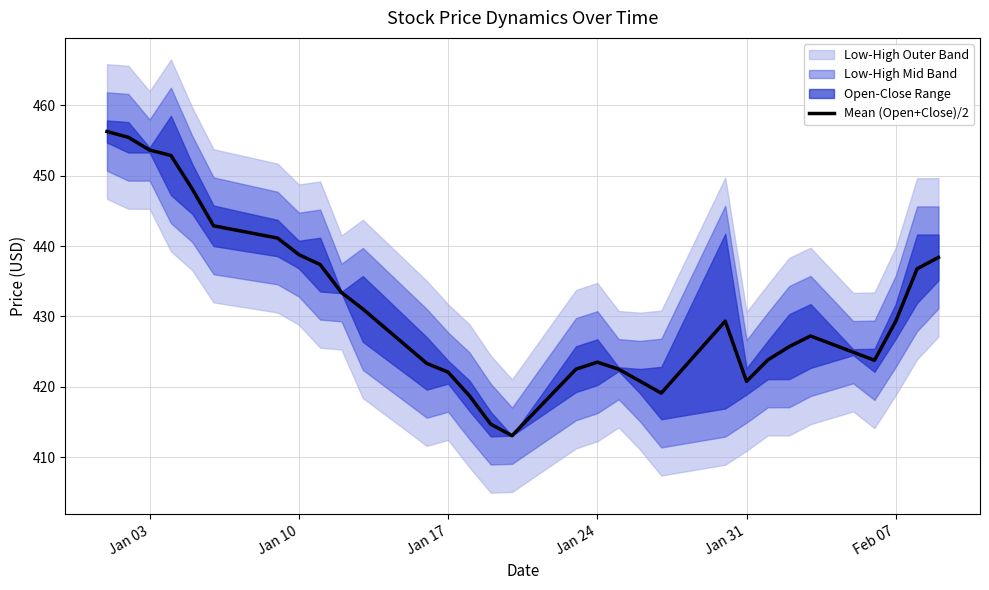

The Mean (Open+Close)/2 series shows 429.3 at Feb 07. True or false?

True